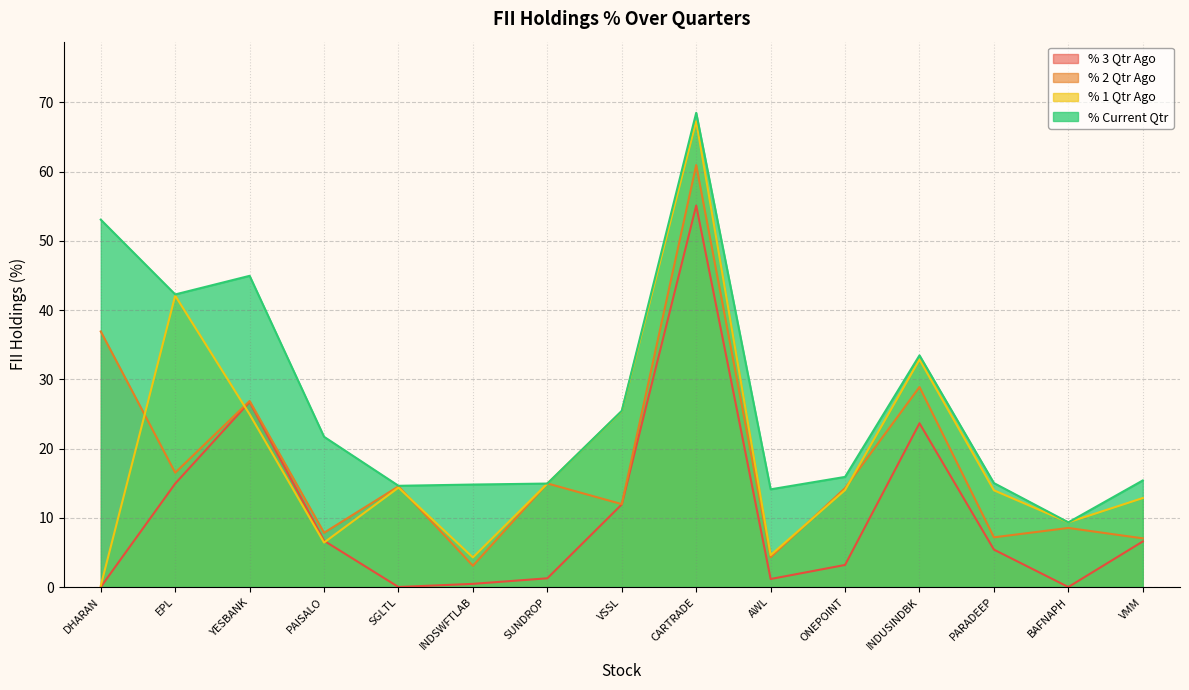

What is the maximum value shown in the chart?

68.5